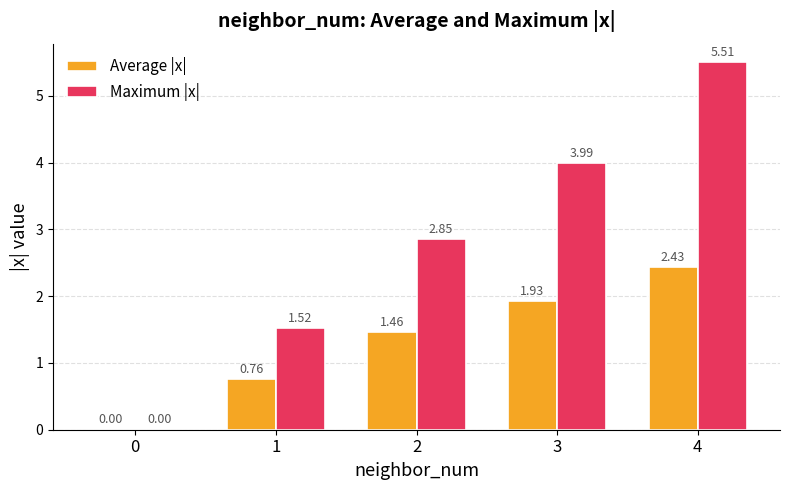

What is the total value across all series at 4?

7.9